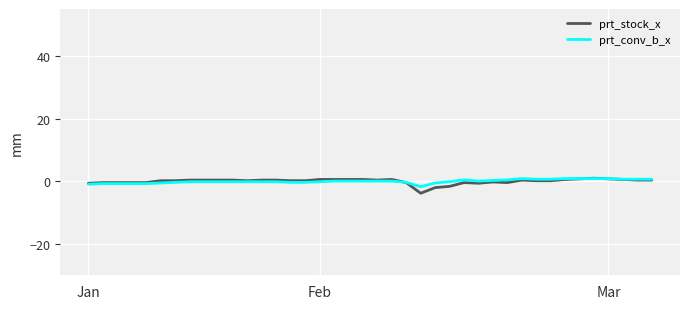

What is the difference between the maximum and minimum values in the prt_stock_x series?

4.8